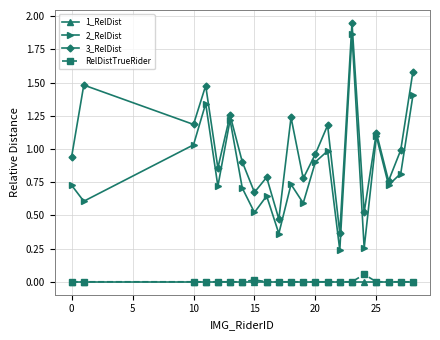

Which series has the widest spread of values?

2_RelDist